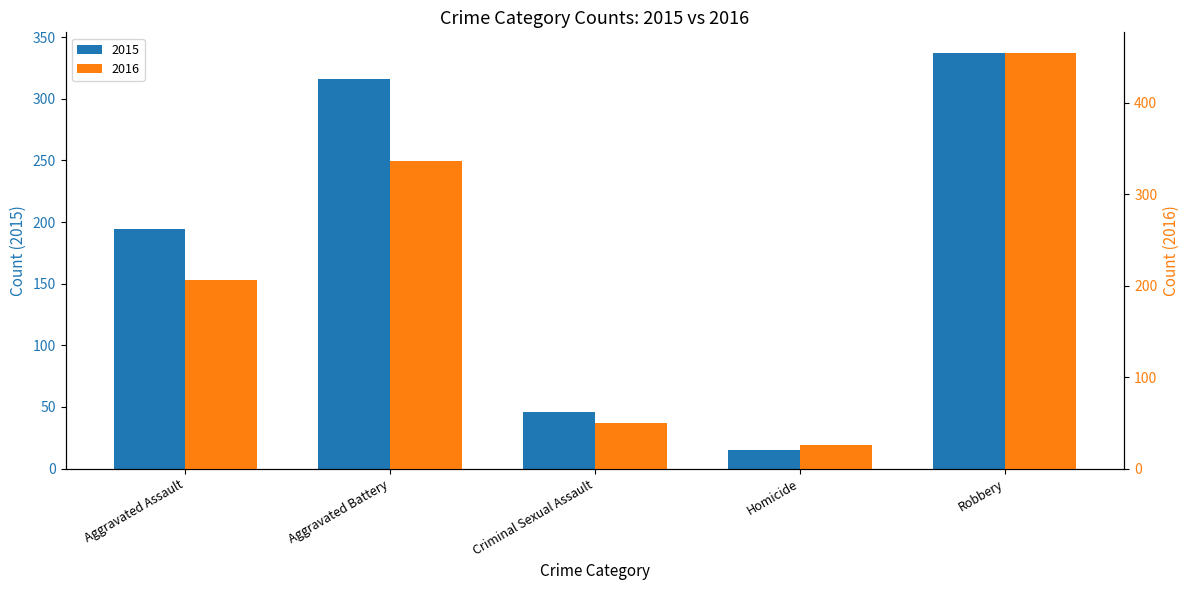

What position from the left is Aggravated Battery?

2